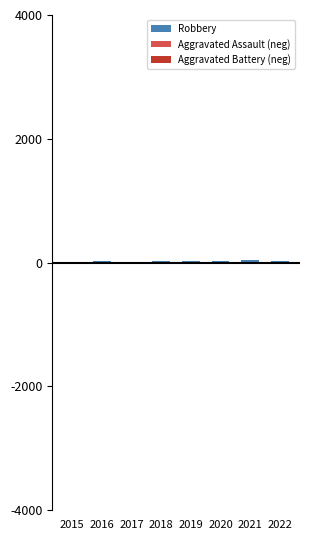

Reading left to right, extract all data points from this chart.

Robbery: 15	26	18	30	24	21	44	19
Aggravated Assault (neg): -4	-4	-2	-3	-7	-1	-5	-3
Aggravated Battery (neg): -4	-5	-5	-6	-5	-5	-4	-5